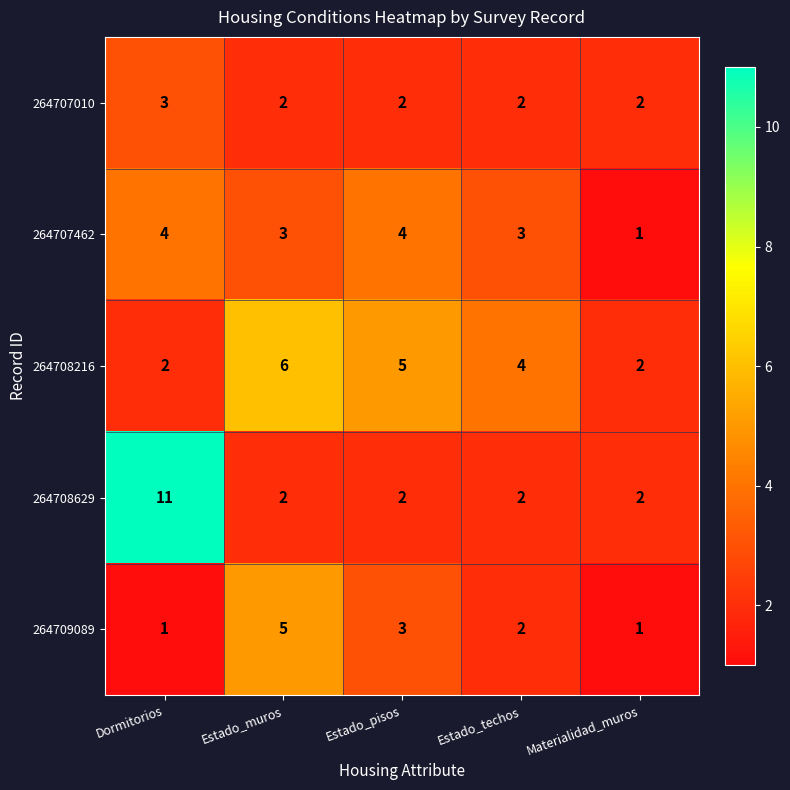

At which label does 264709089 first exceed 2?

Estado_muros